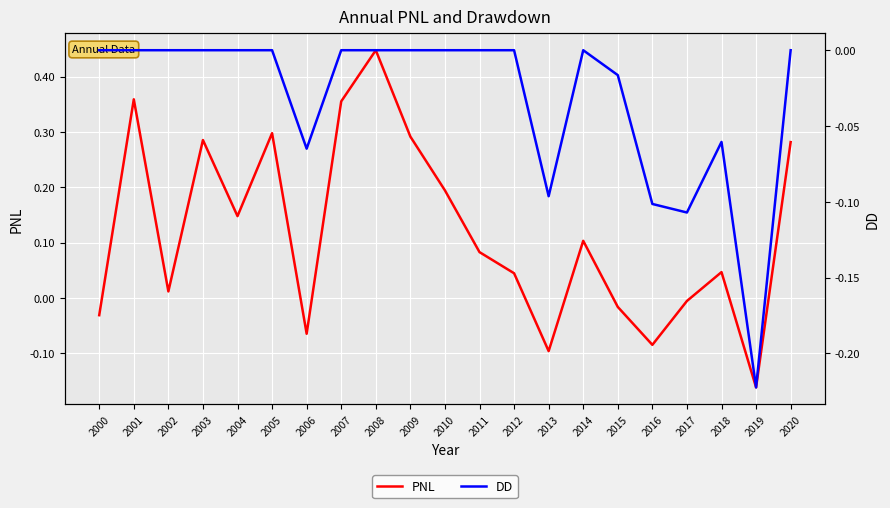

Rank the series at 2015 from lowest to highest value.

PNL, DD